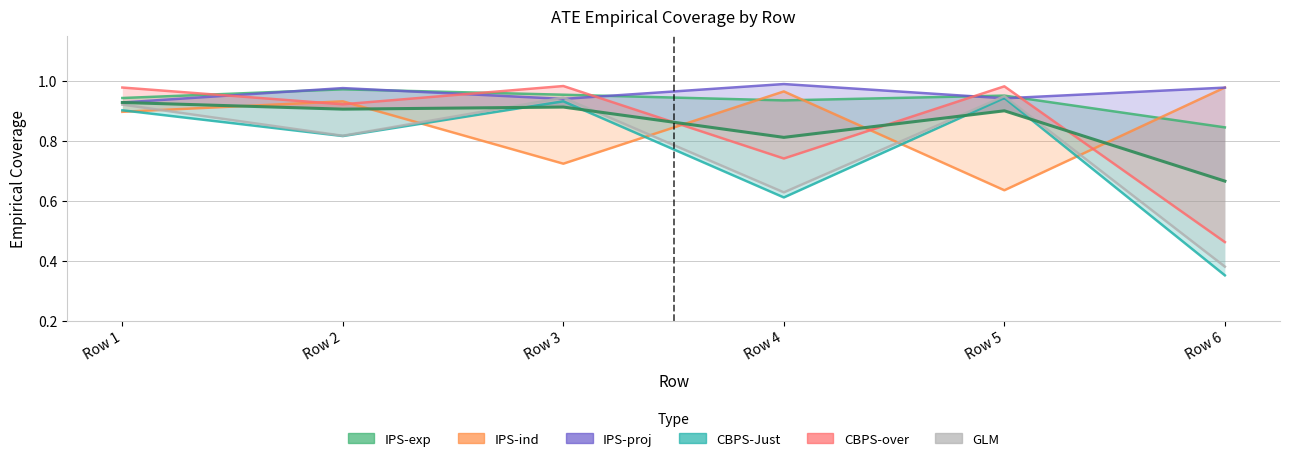

At how many categories does at least one series exceed 0?

6